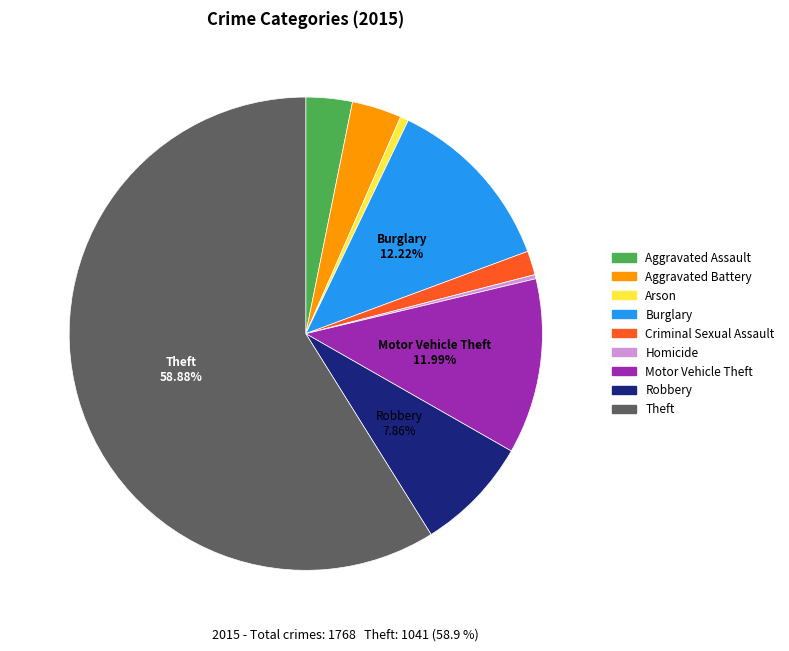

Which category has the biggest portion of the pie?

Theft